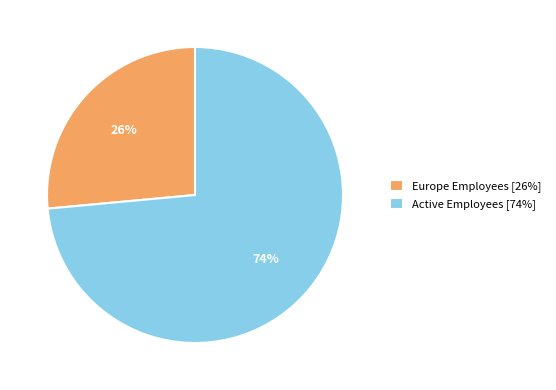

Between Europe Employees and Active Employees, which is larger?

Active Employees